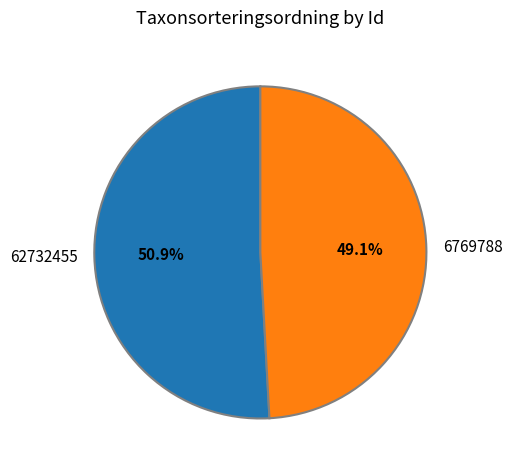

What is the ratio of the value at 62732455 to the value at 6769788?

1.0